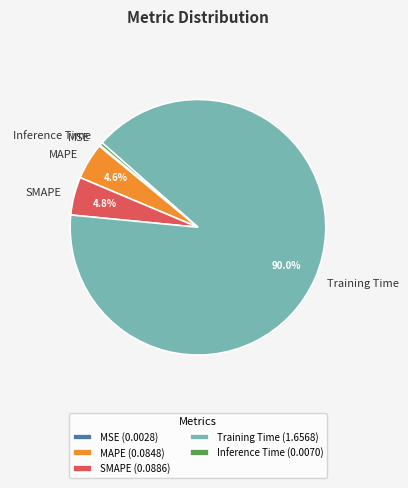

What portion of the pie excludes Training Time?

10.0%